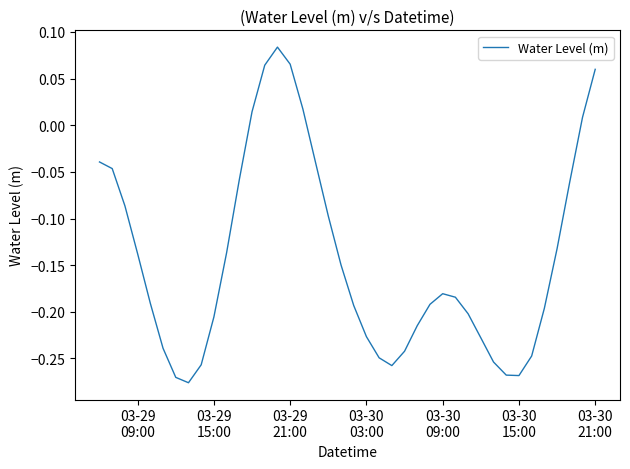

How many lines are shown in the chart?

1